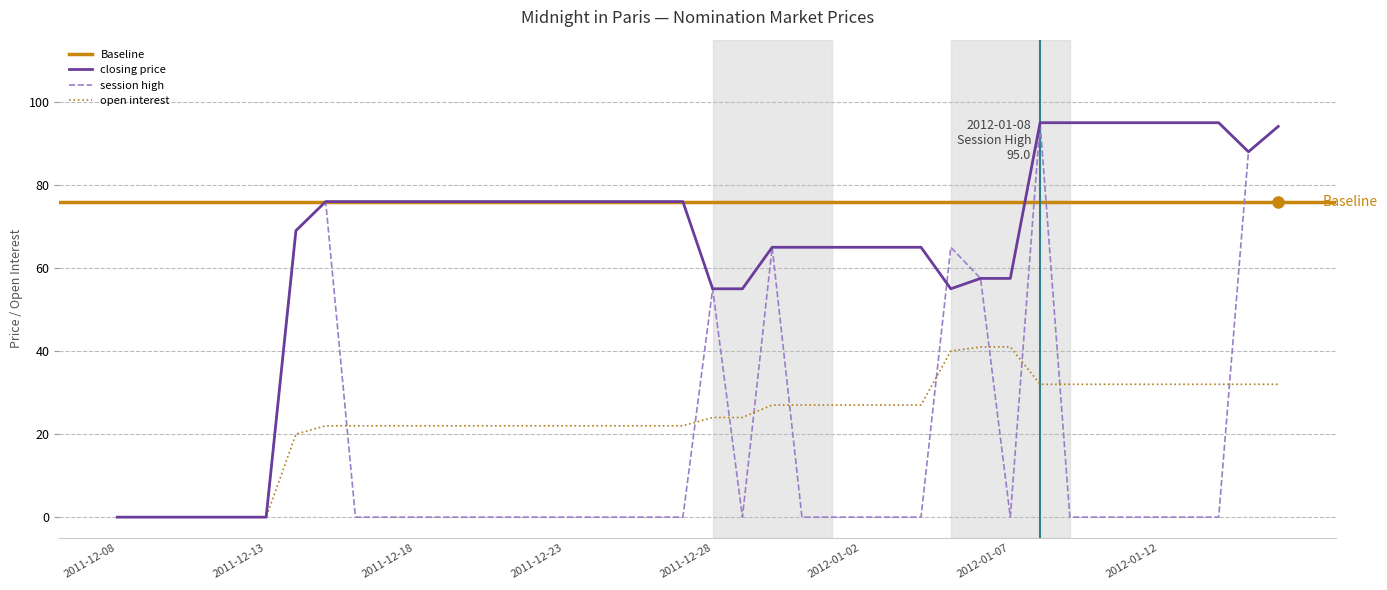

True or false: closing price and open interest cross at least once.

False